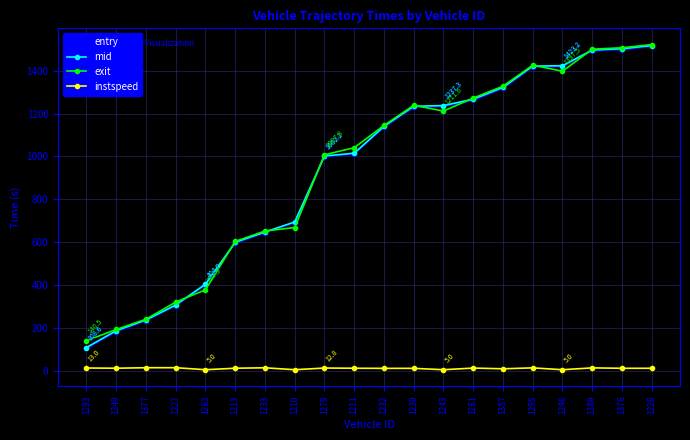

Is the value of exit at 1279 greater than the value of entry at 1293?

Yes